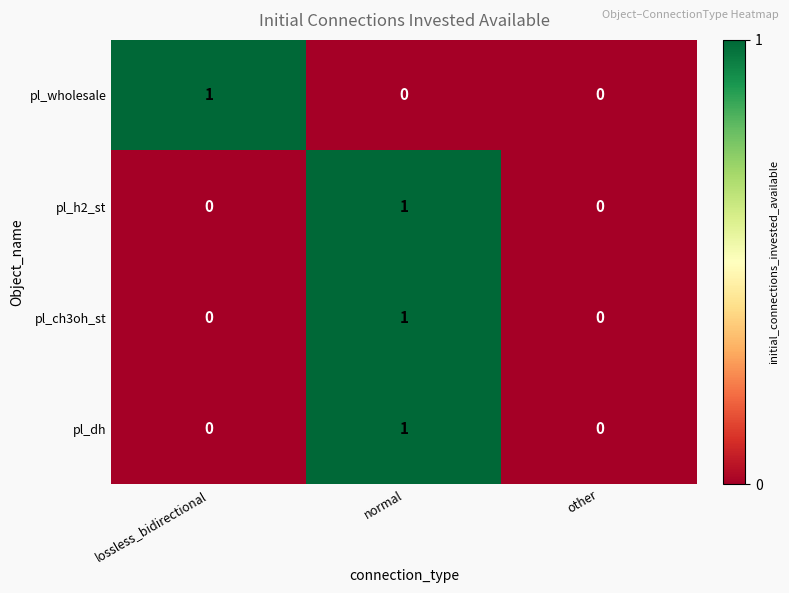

Which series changed the most between lossless_bidirectional and other?

pl_wholesale